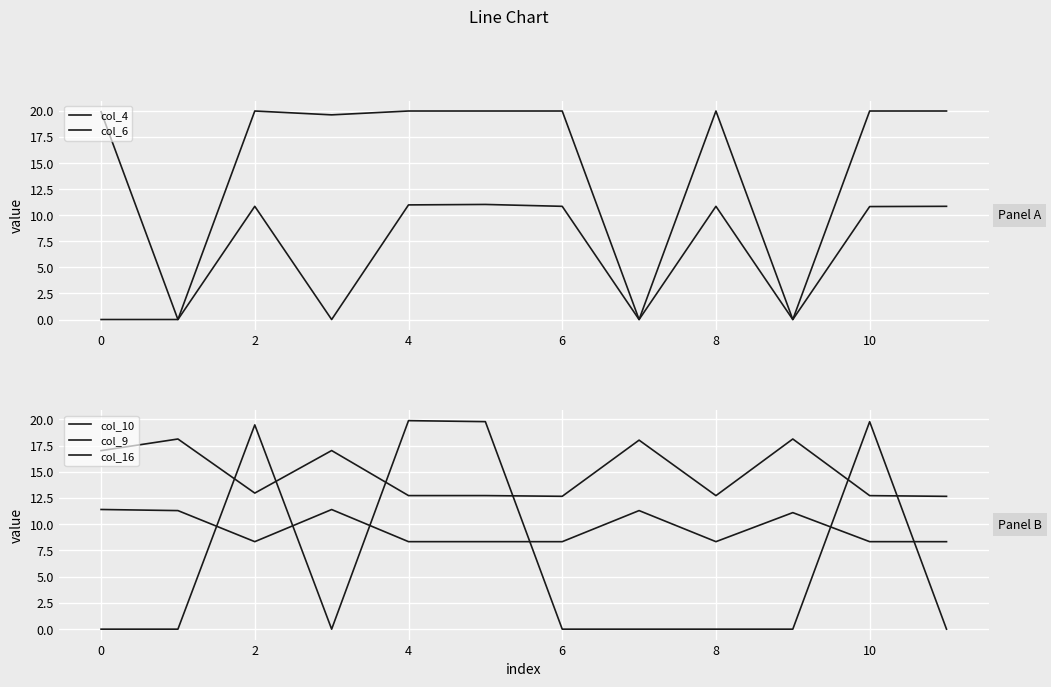

Which series changed the most between 0 and 2?

col_16